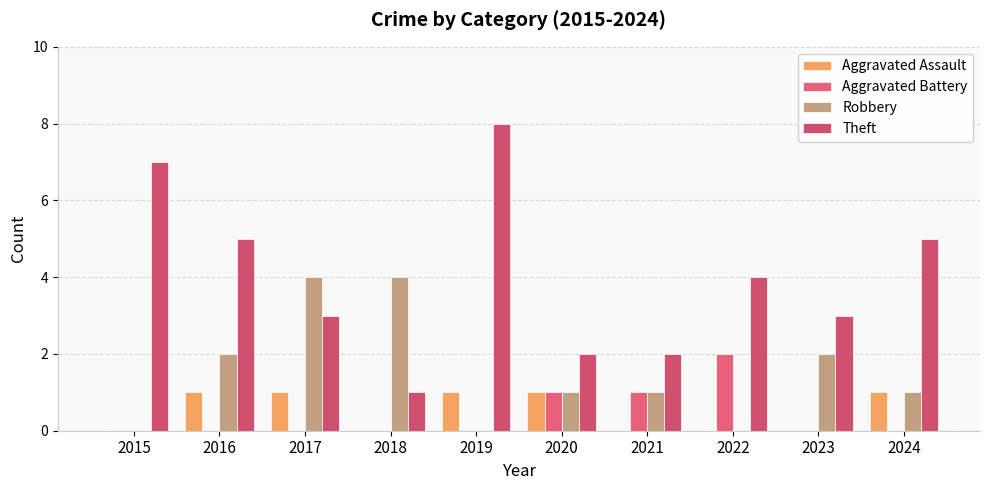

At 2015, list the series in order from largest to smallest.

Theft, Aggravated Assault, Aggravated Battery, Robbery